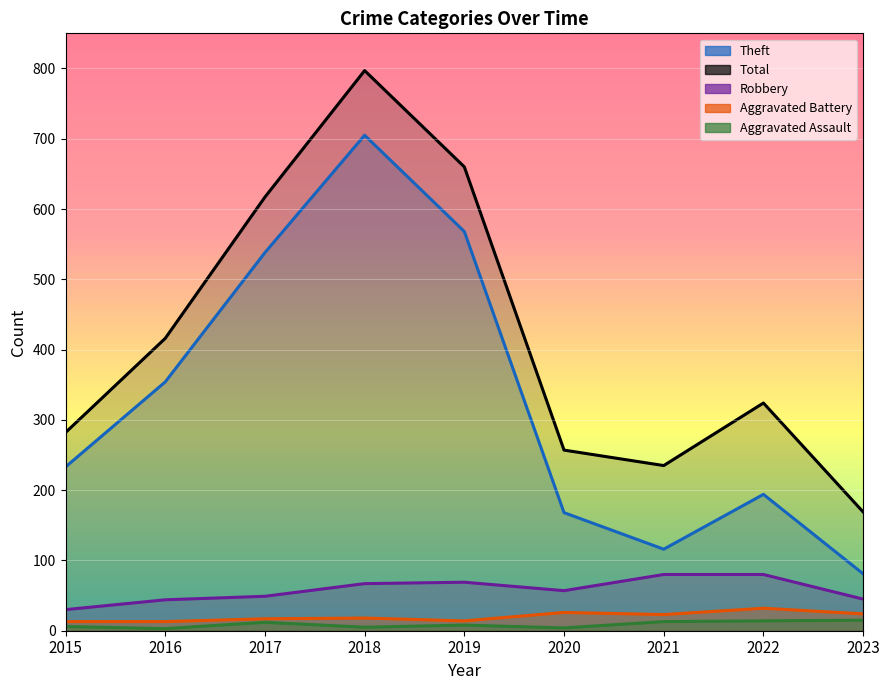

True or false: Robbery has more than 2 interior local peaks.

False